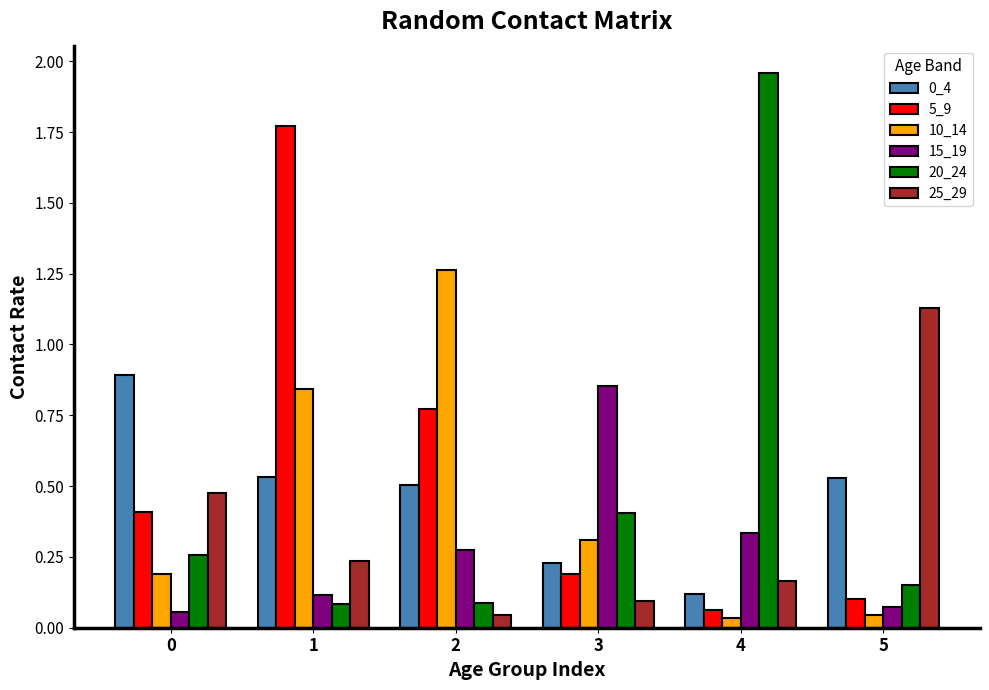

Which label corresponds to the largest value in the chart?

4